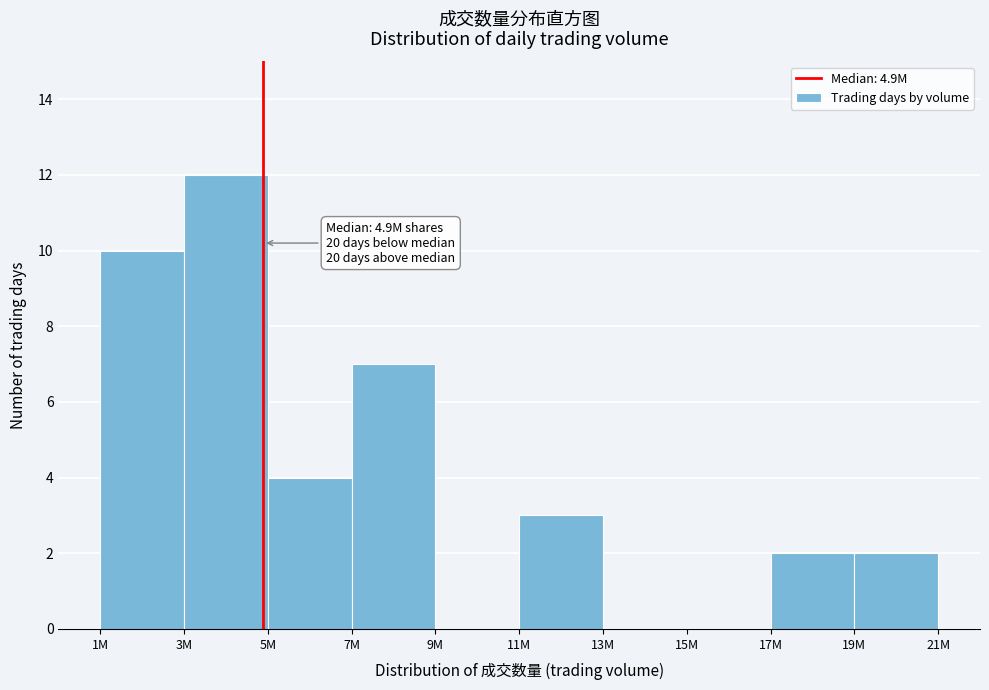

Reading left to right, extract all data points from this chart.

1M=10	3M=12	5M=4	7M=7	9M=0	11M=3	13M=0	15M=0	17M=2	19M=2